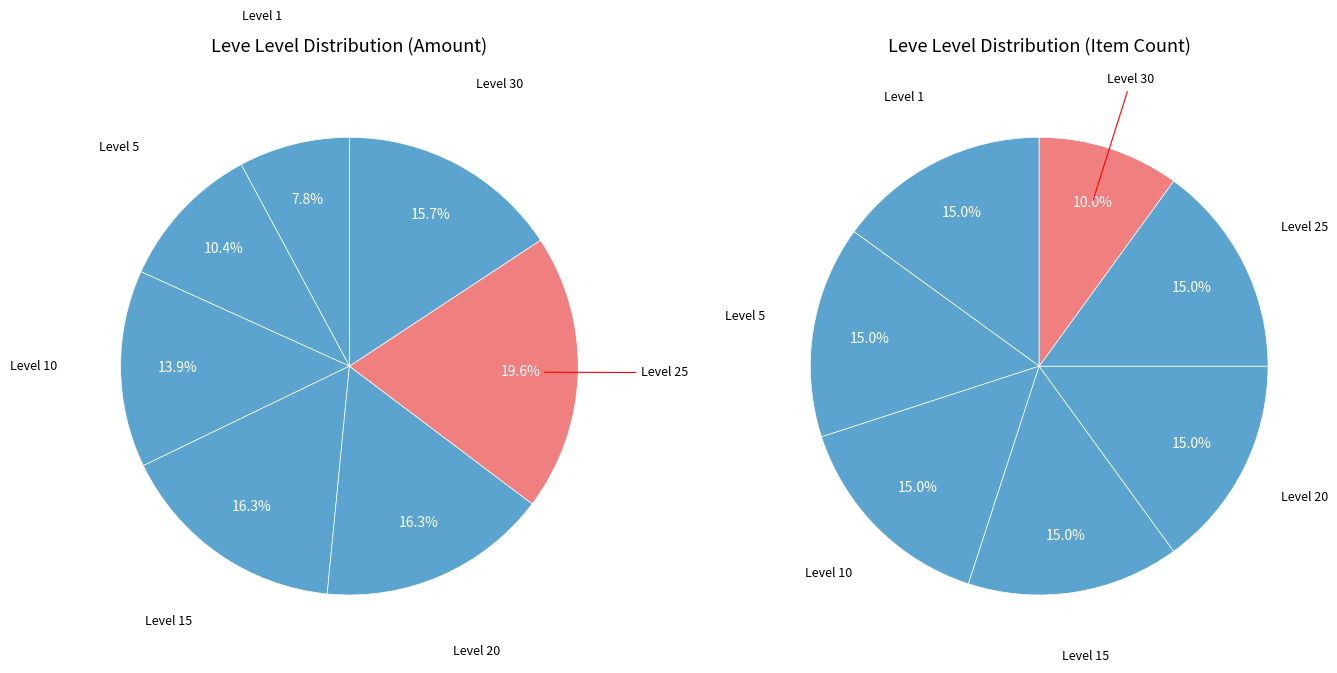

Does Leve Level 10 represent more than half of the total?

No